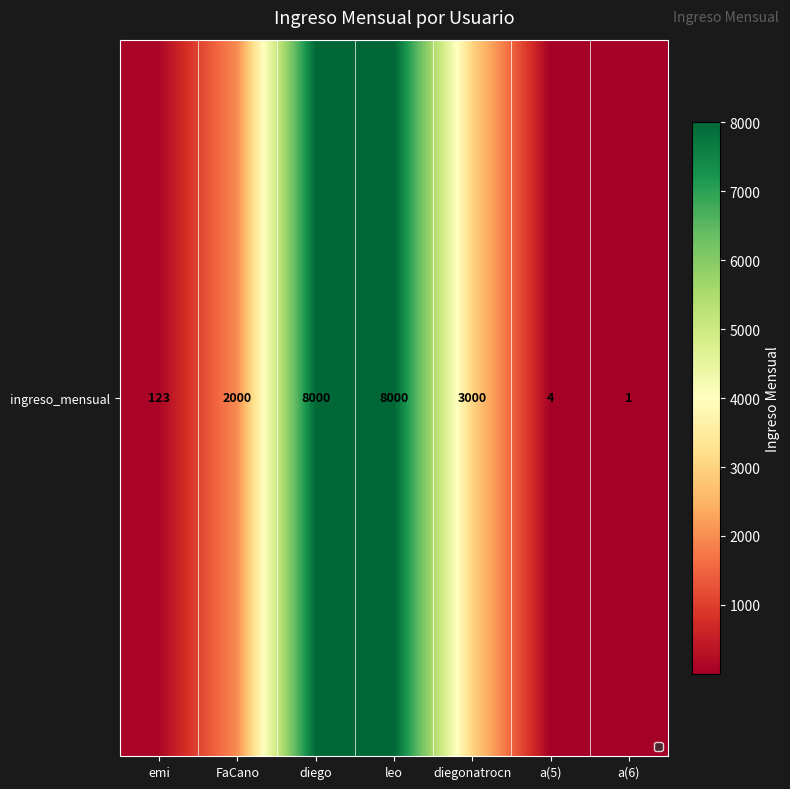

Count the number of categories in the chart.

7